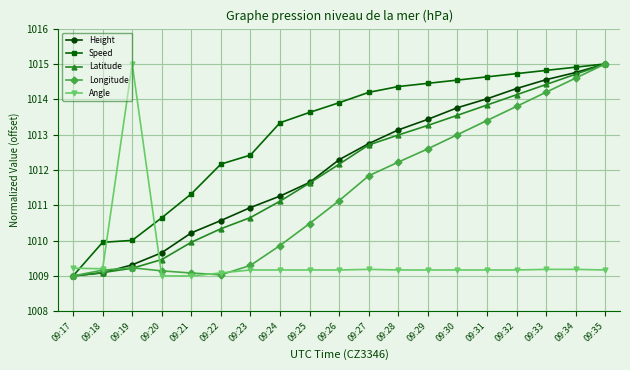

Does the chart have visible grid lines?

Yes